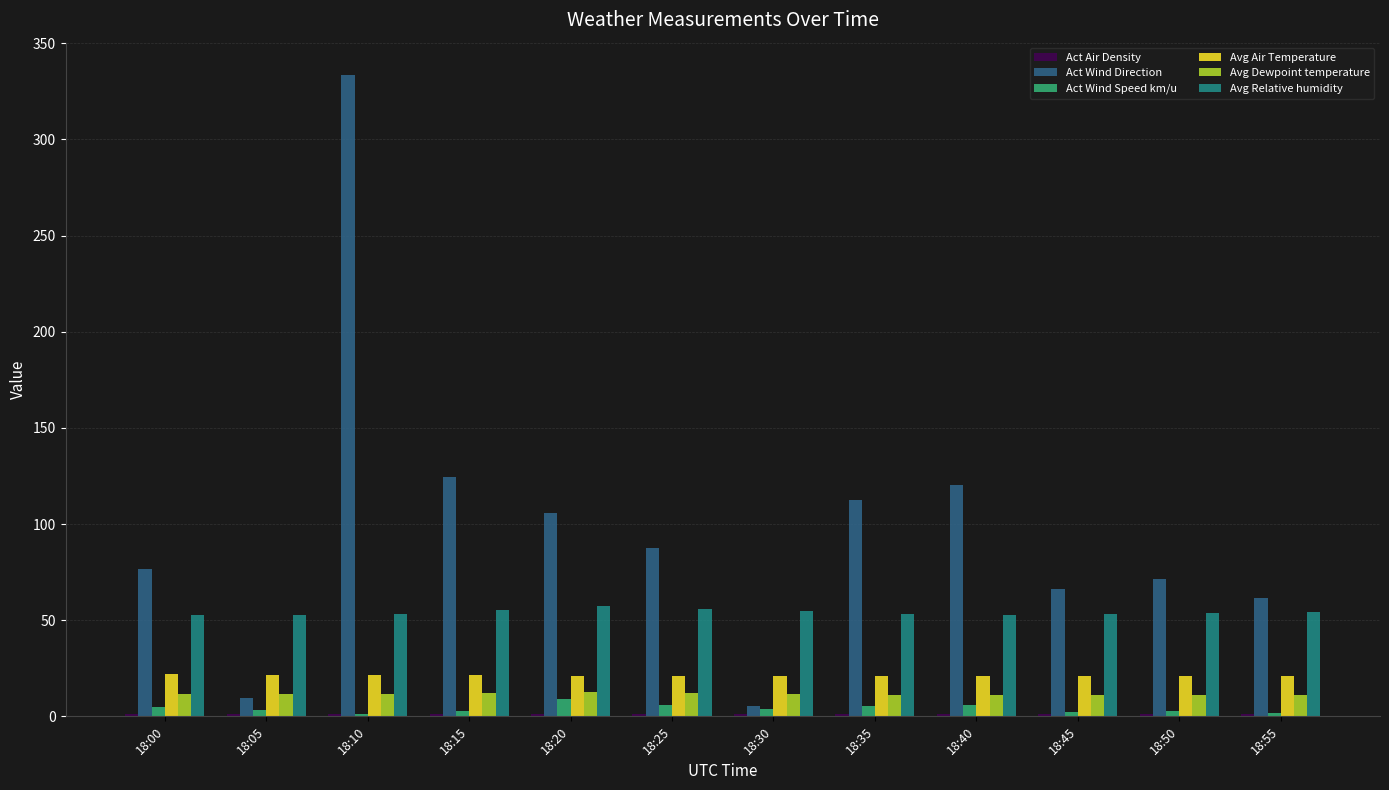

How many distinct data groups are displayed?

6